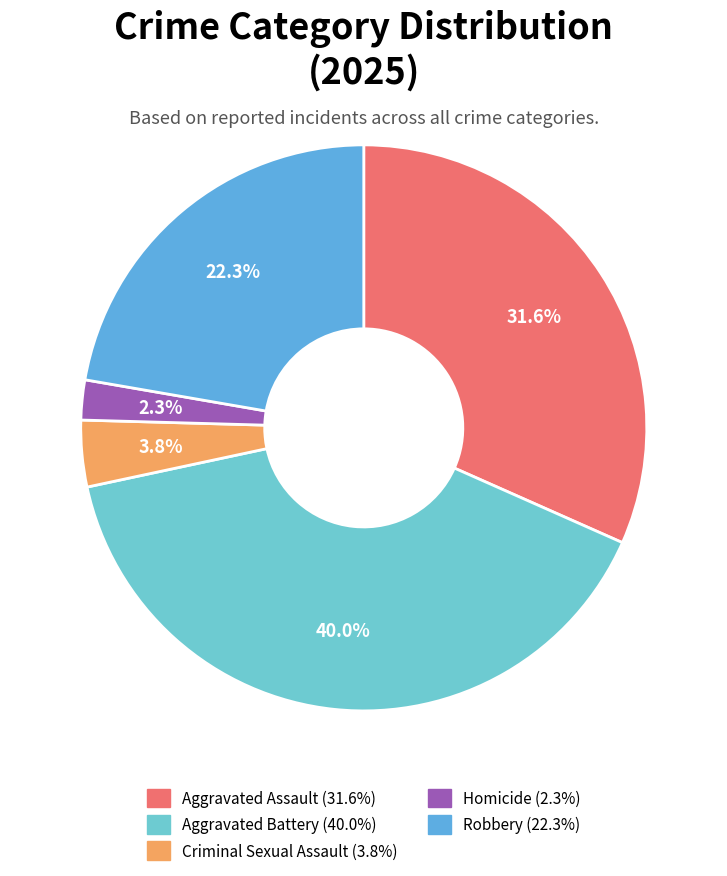

What is the largest slice in the pie chart?

Aggravated Battery